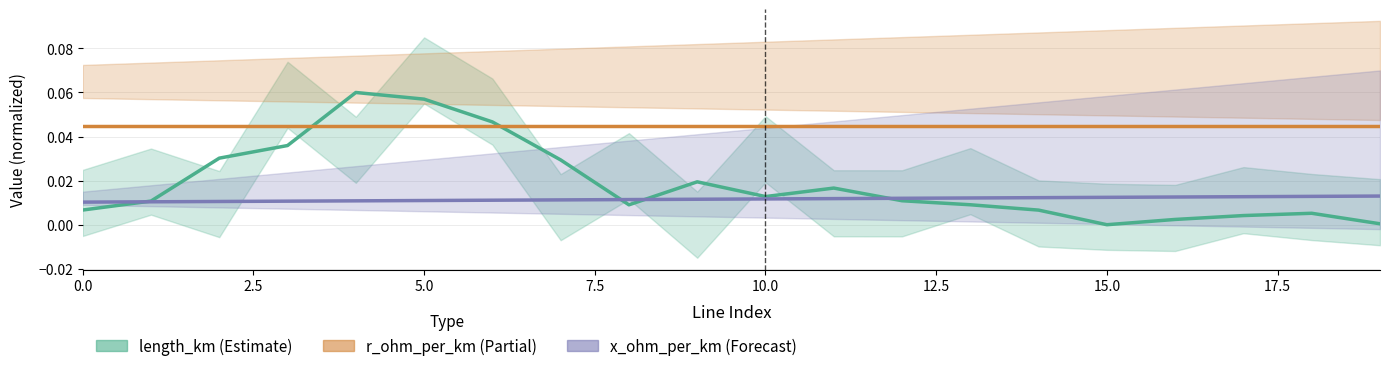

Does the chart display data point markers on the line(s)?

No